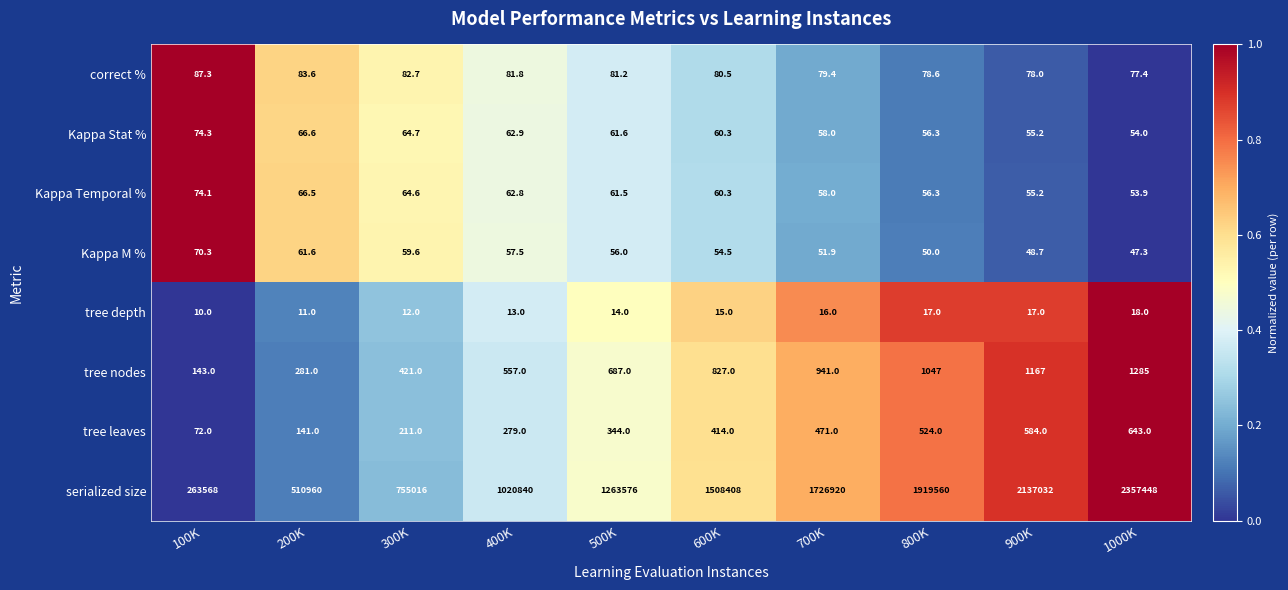

At how many categories does at least one series exceed 1084180?

6